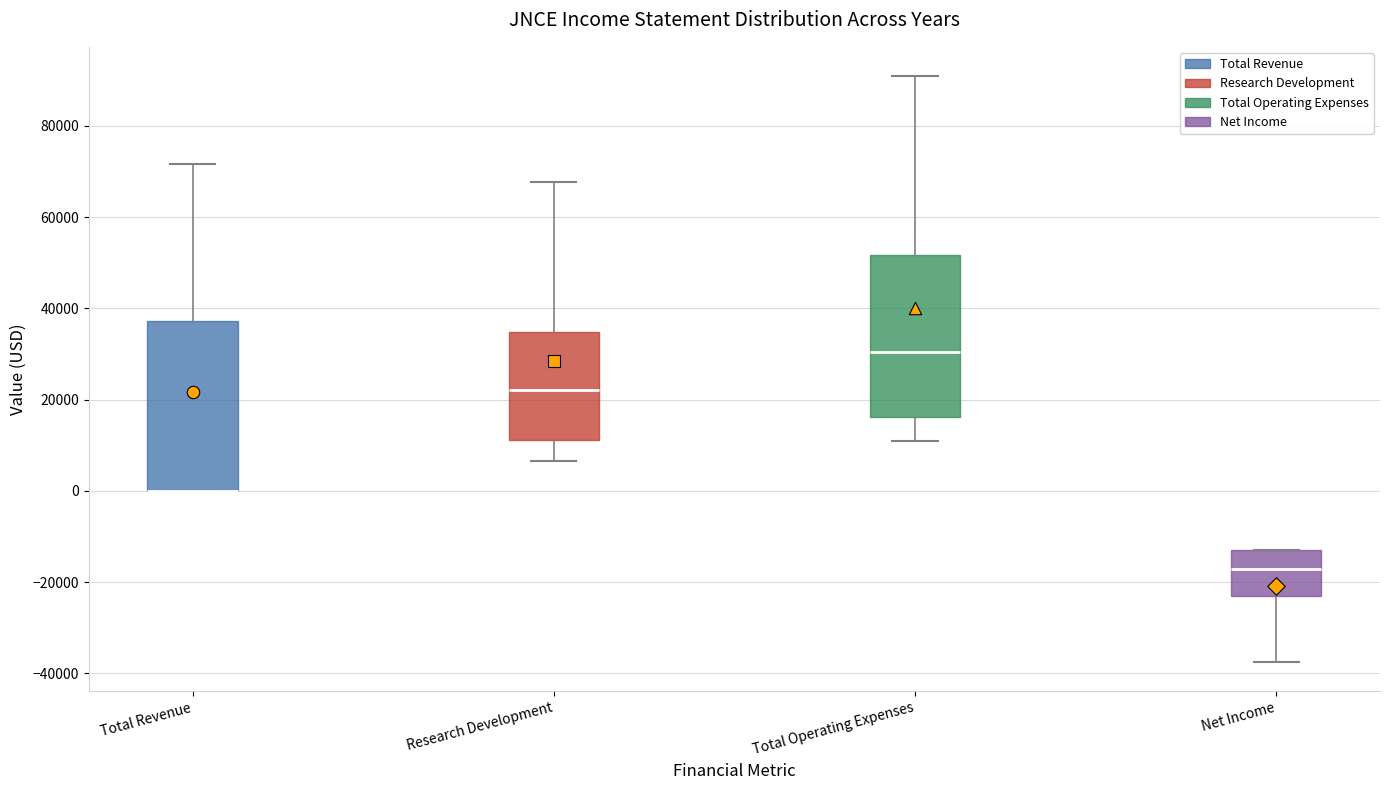

Reading left to right, transcribe this box plot: for each box, give where its median line is, the range the box spans, and where its two whiskers end, as read against the y-axis. The values are not printed on the chart, so give them approximately, as read against the axis.

Total Revenue: median 0 (drawn on the box's lower edge), box 0 to 38000, whiskers 0 to 72000
Research Development: median 22000, box 12000 to 34000, whiskers 6000 to 68000
Total Operating Expenses: median 30000, box 16000 to 52000, whiskers 12000 to 90000
Net Income: median -18000, box -24000 to -12000, whiskers -38000 to -12000